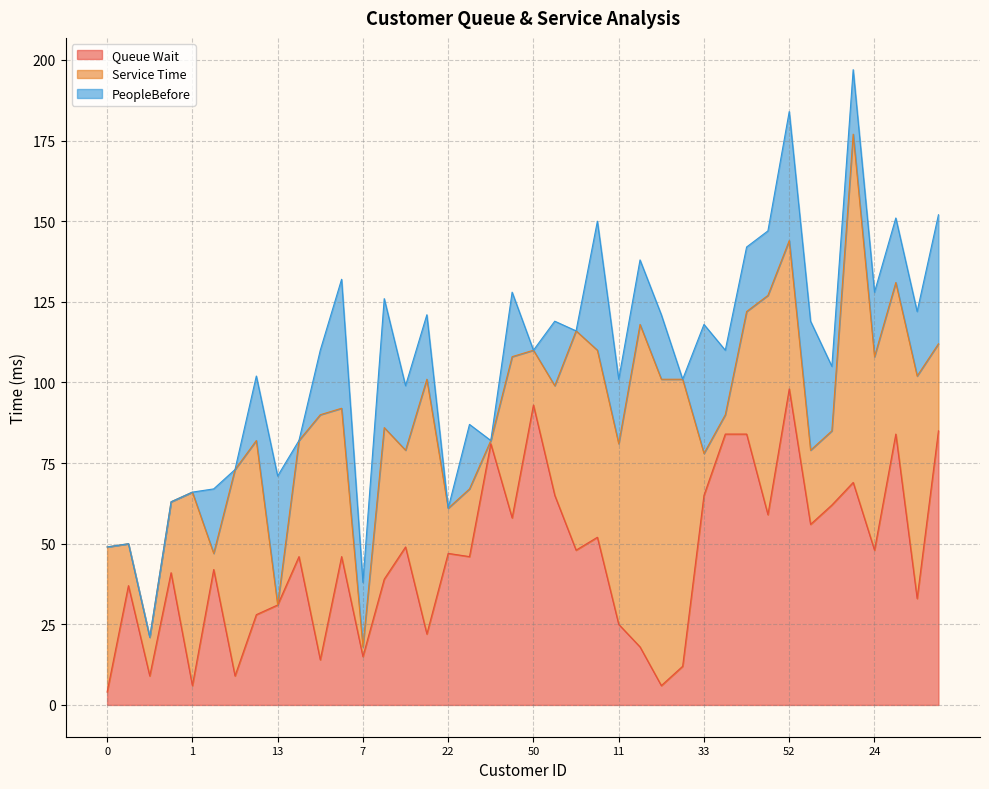

What position from the right is 23?

18